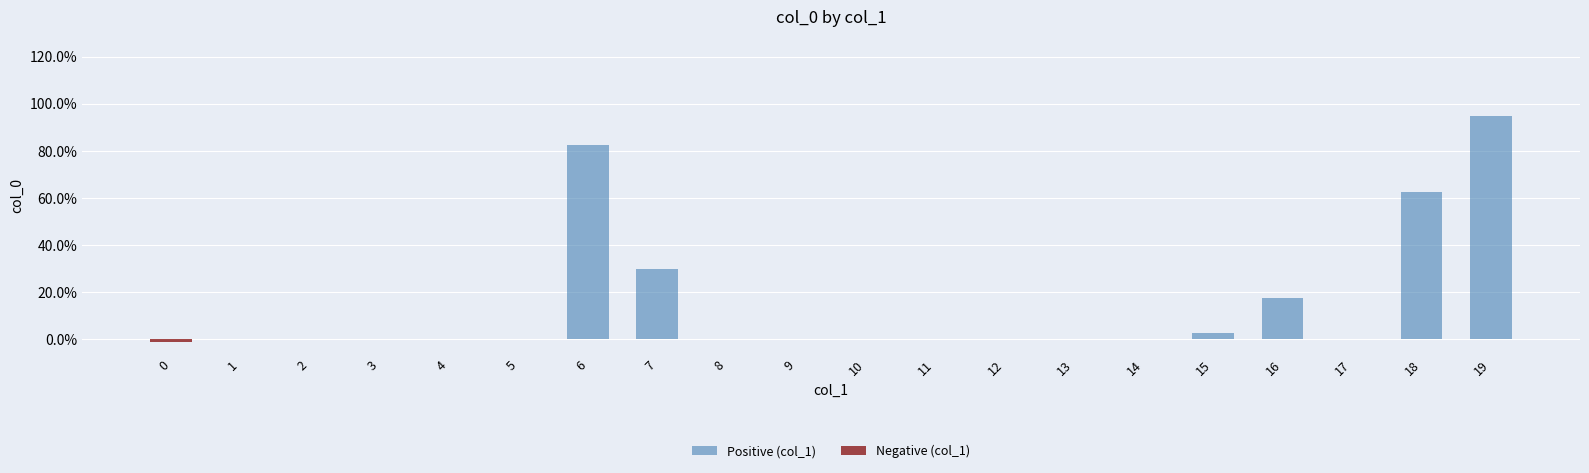

What are all the series names shown in the legend?

Positive (col_1), Negative (col_1)